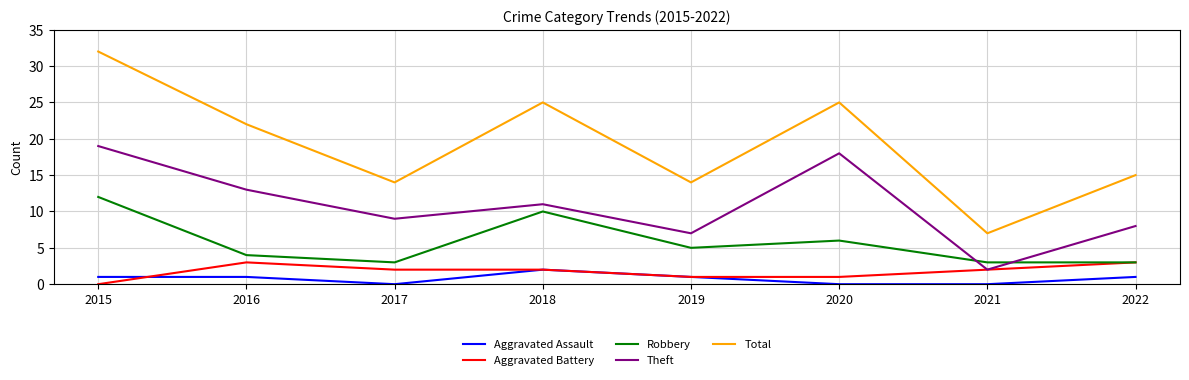

Rank the categories by Theft value from highest to lowest.

2015, 2020, 2016, 2018, 2017, 2022, 2019, 2021